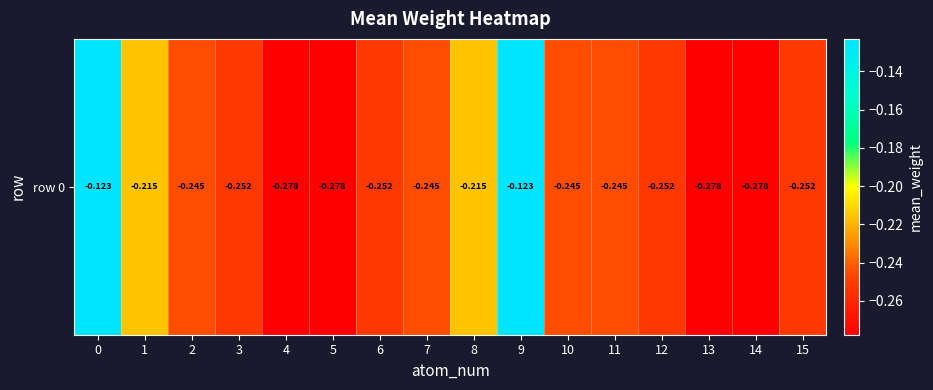

Reading left to right, what are all the values shown in this chart?

-0.1	-0.2	-0.2	-0.3	-0.3	-0.3	-0.3	-0.2	-0.2	-0.1	-0.2	-0.2	-0.3	-0.3	-0.3	-0.3